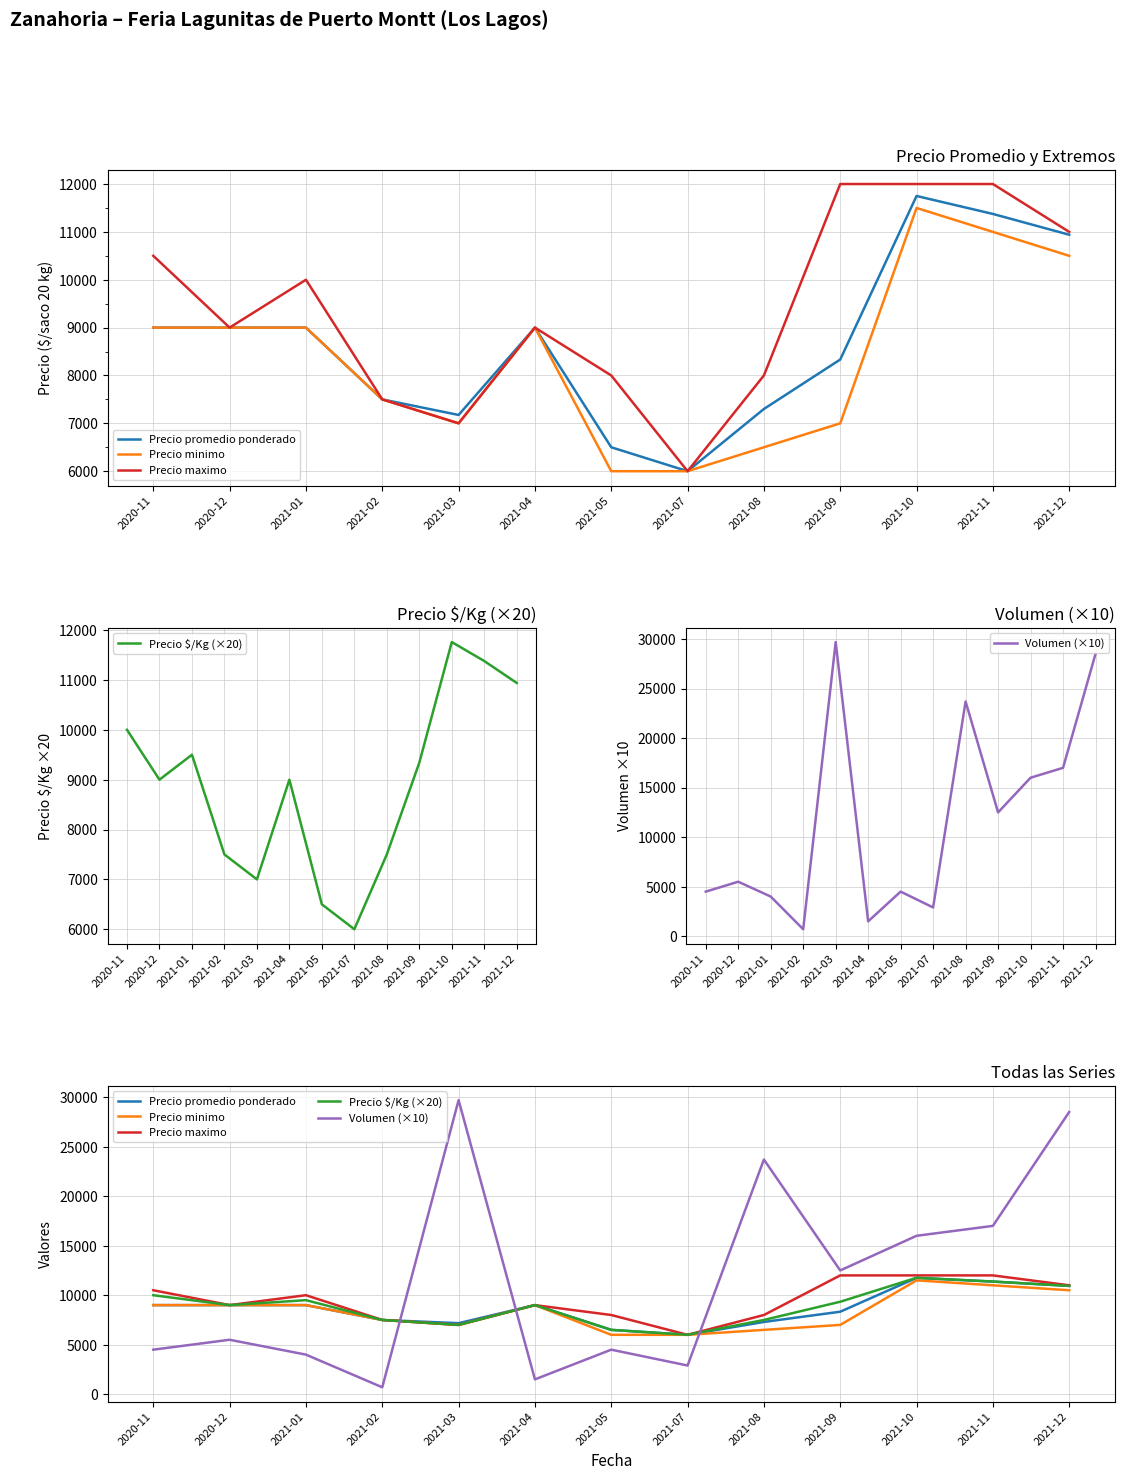

What position from the left is 2021-09?

10